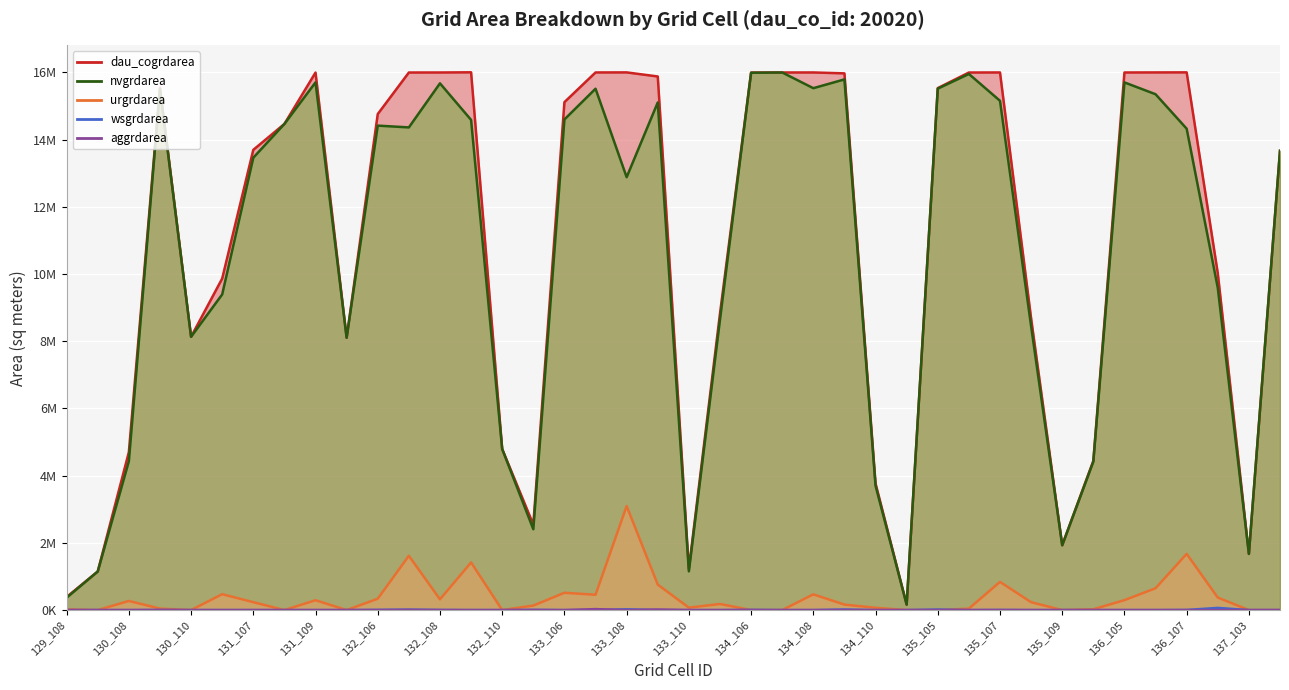

At which category is the sum across all series the highest?

132_109